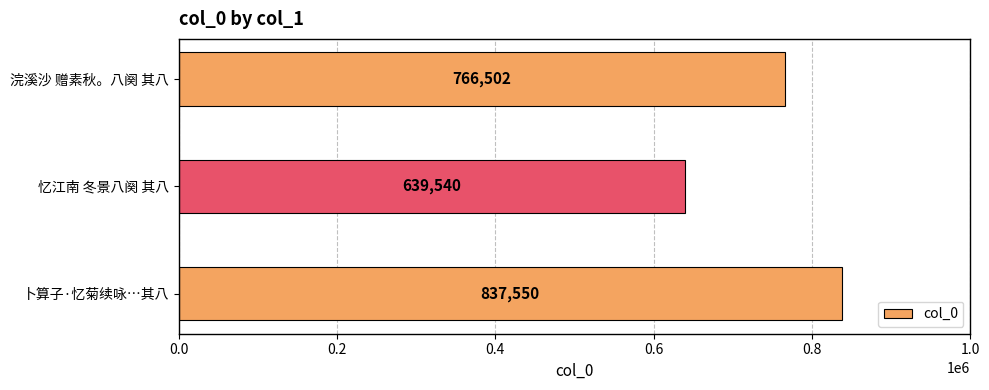

At which category does the chart reach its minimum across all series?

忆江南 冬景八阕 其八